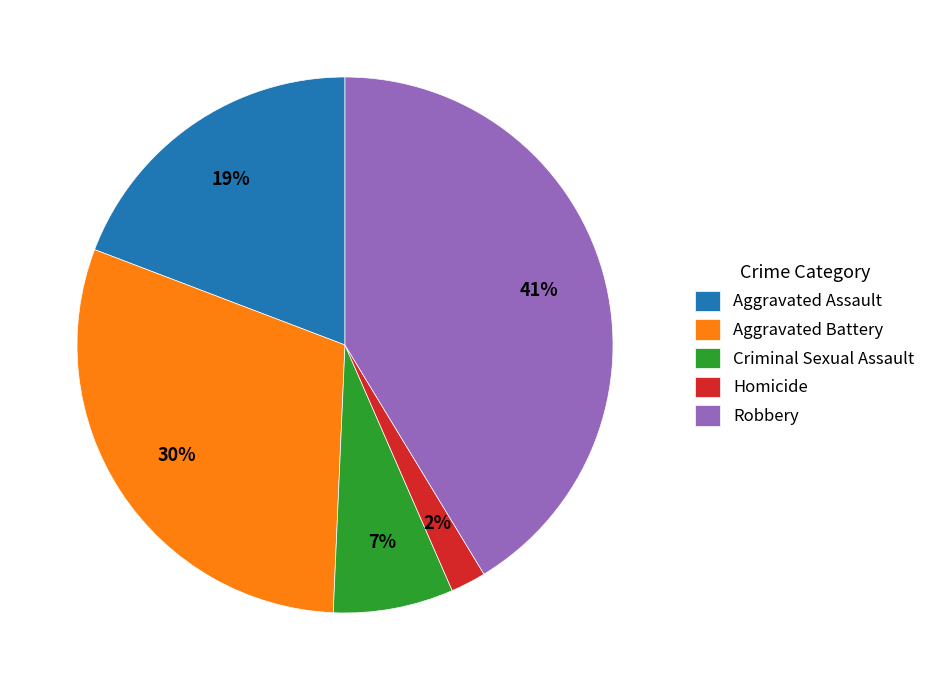

To the nearest percent, what percentage of the pie is Aggravated Assault?

19%